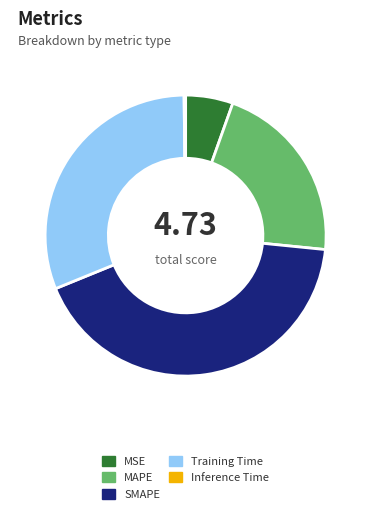

Is the sum of MSE and Training Time greater than half?

No